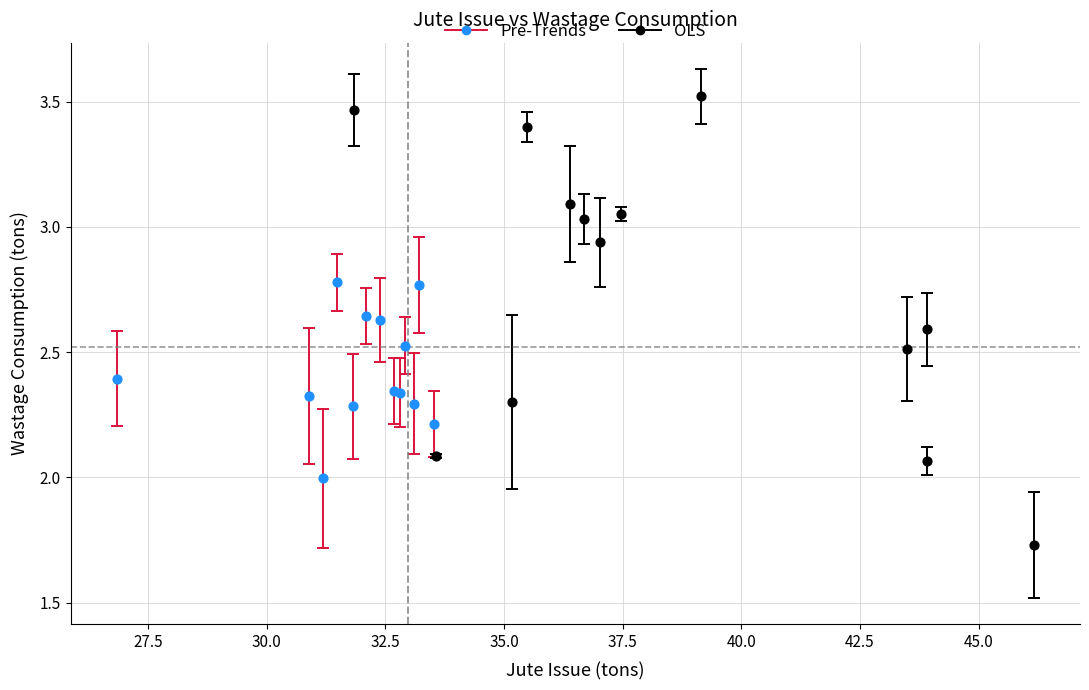

Which series contains the lowest Y value?

OLS